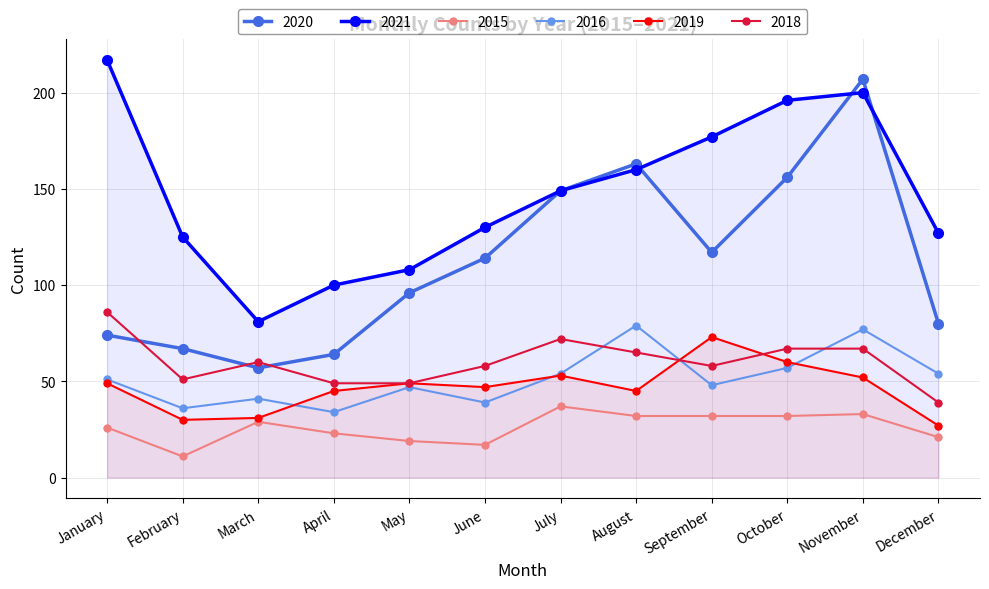

What is the minimum value shown in the chart?

11